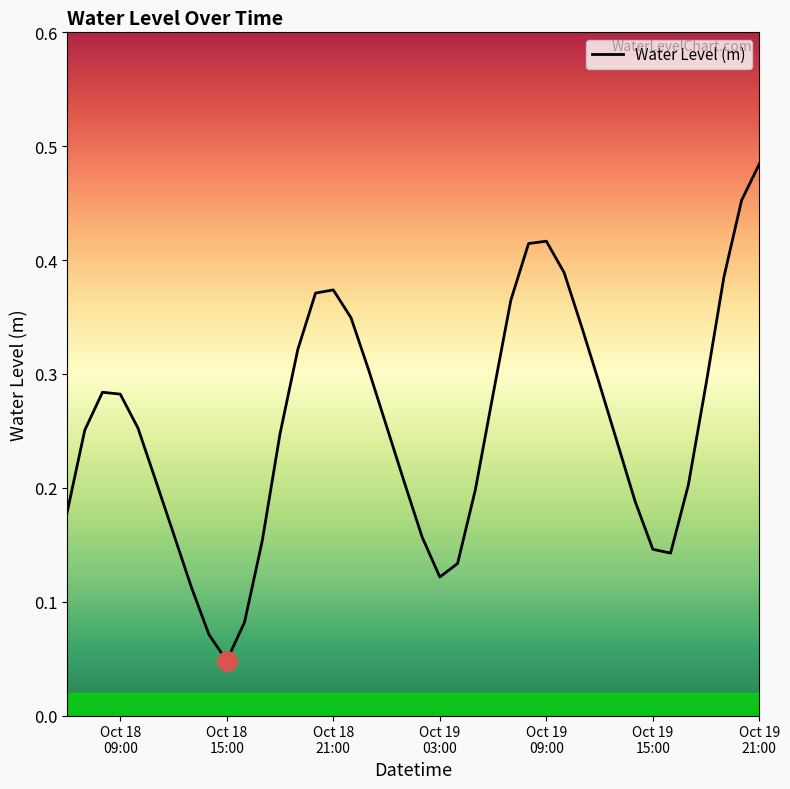

Which category has the lowest value across all series?

Oct 18
15:00